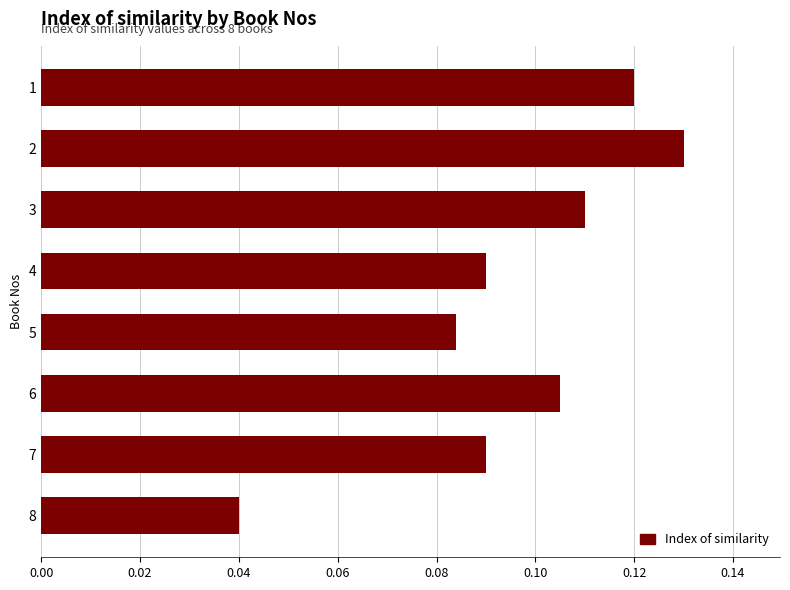

At which category does the chart reach its minimum across all series?

8